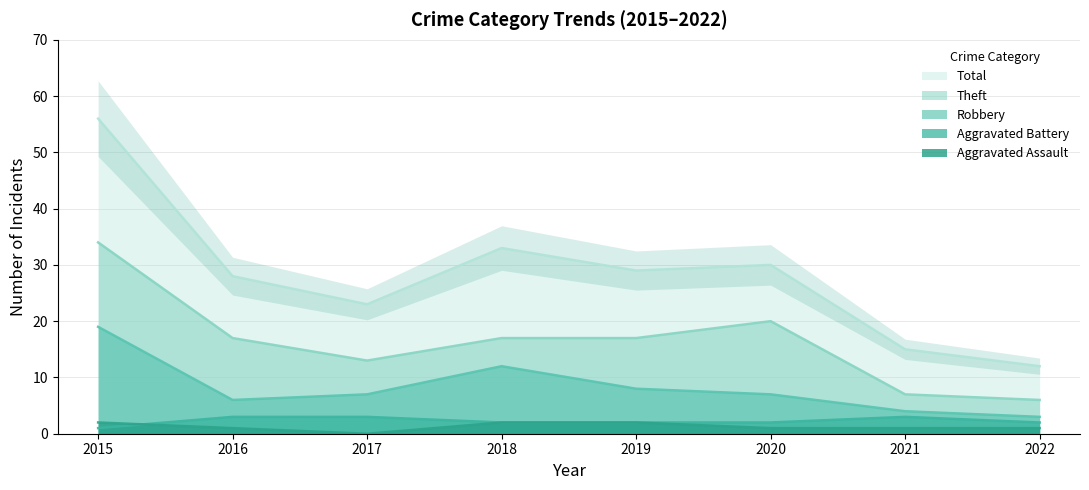

Which series has the widest spread of values?

Total